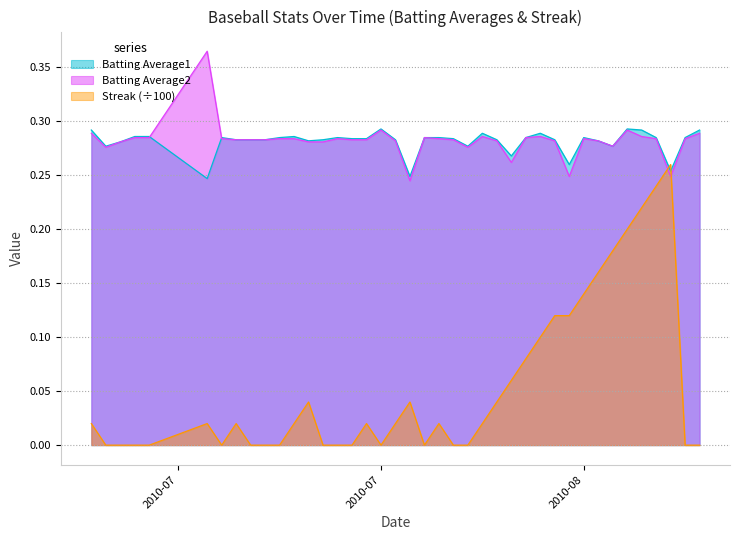

Where is the first local maximum for Batting Average2?

2010-07-15